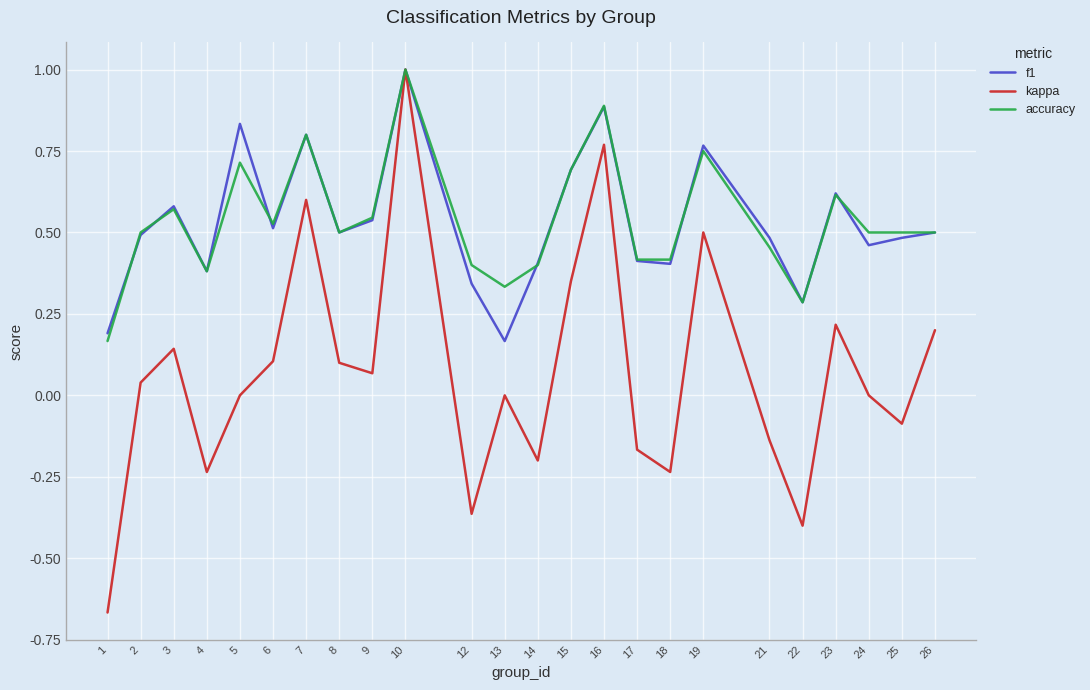

The value of accuracy at 22 is 0.3. True or false?

True